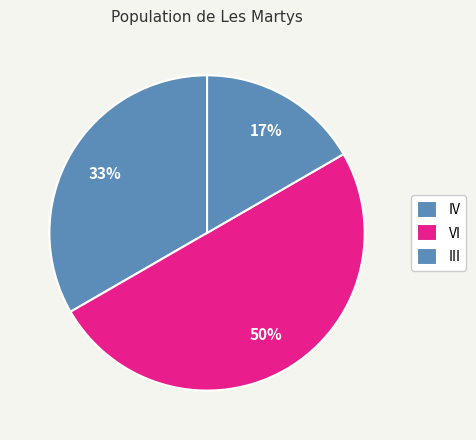

How much of the chart is everything except IV?

66.7%